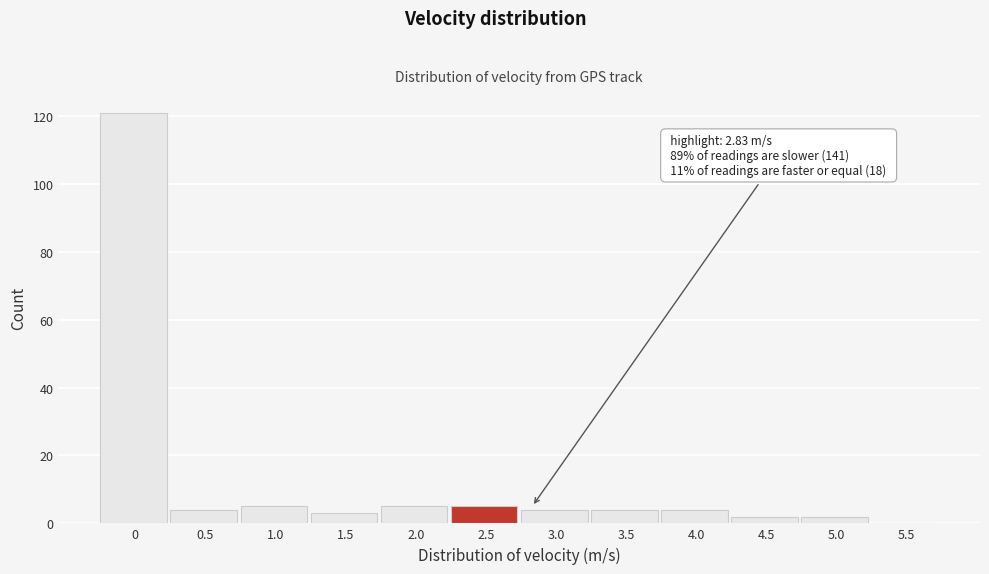

Reading left to right, what are all the values shown in this chart?

0=121	0.5=4	1.0=5	1.5=3	2.0=5	2.5=5	3.0=4	3.5=4	4.0=4	4.5=2	5.0=2	5.5=0